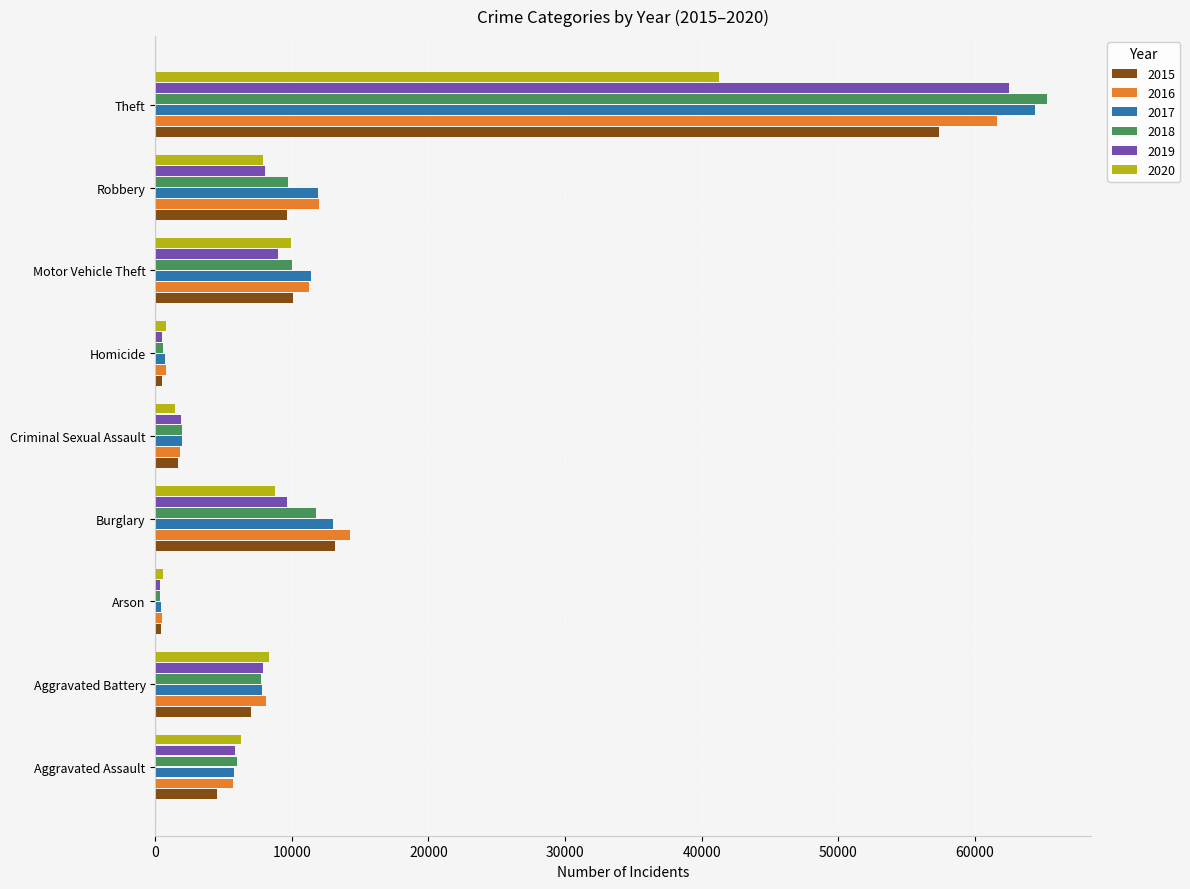

What are all the series names shown in the legend?

2015, 2016, 2017, 2018, 2019, 2020